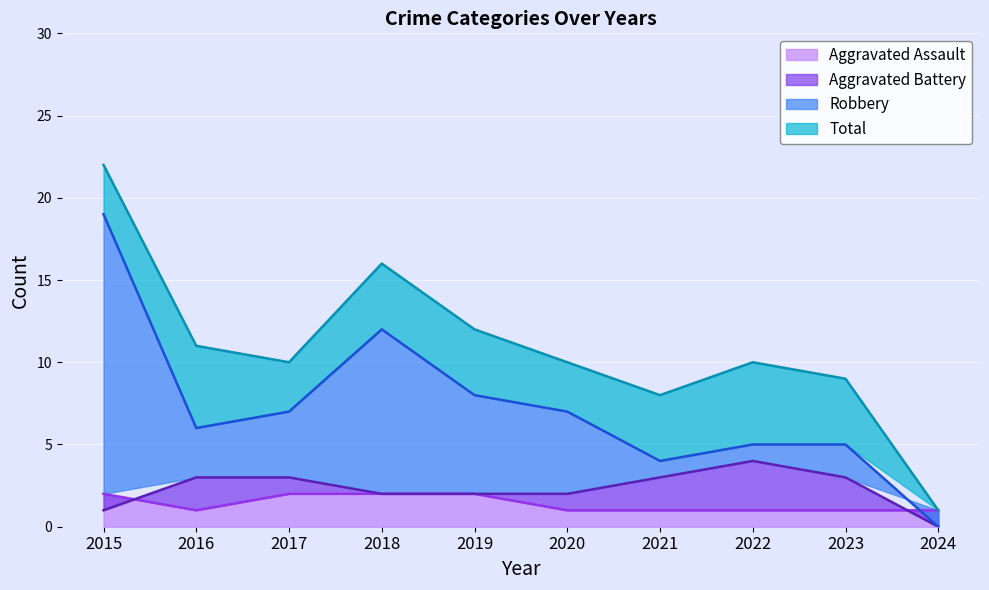

What is the approximate value of Total at 2021?

8